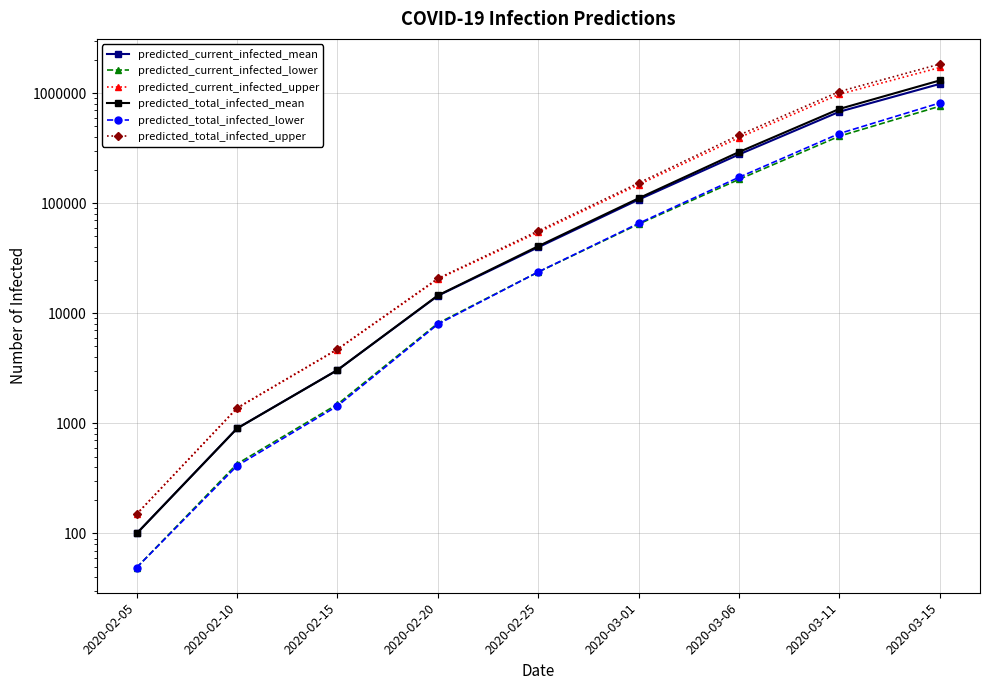

Between 2020-02-10 and 2020-03-01, which is larger?

2020-03-01